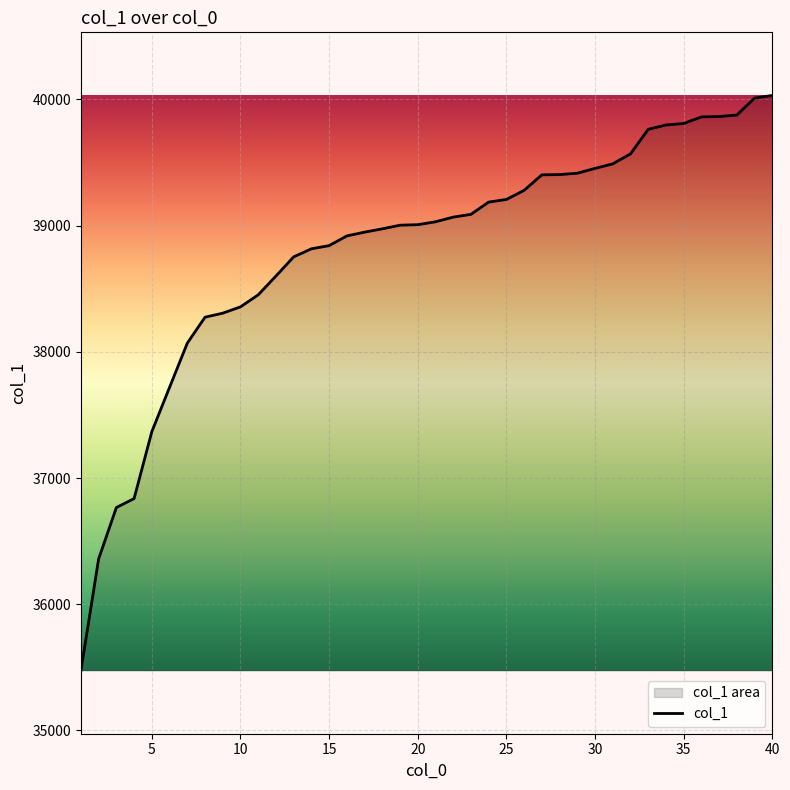

What is the minimum value shown in the chart?

35474